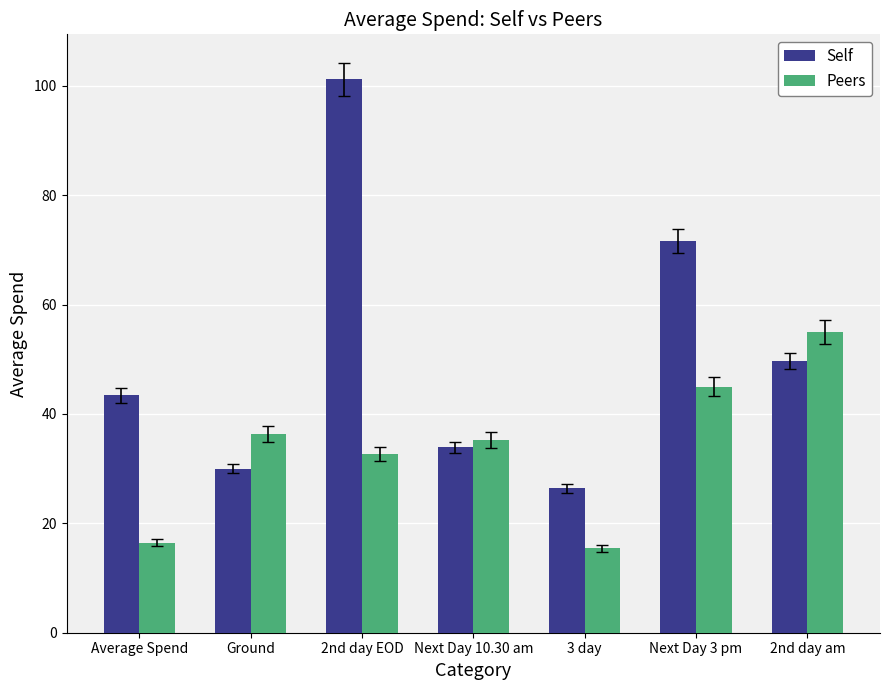

Is it true that Peers equals 15.4 at 3 day?

True